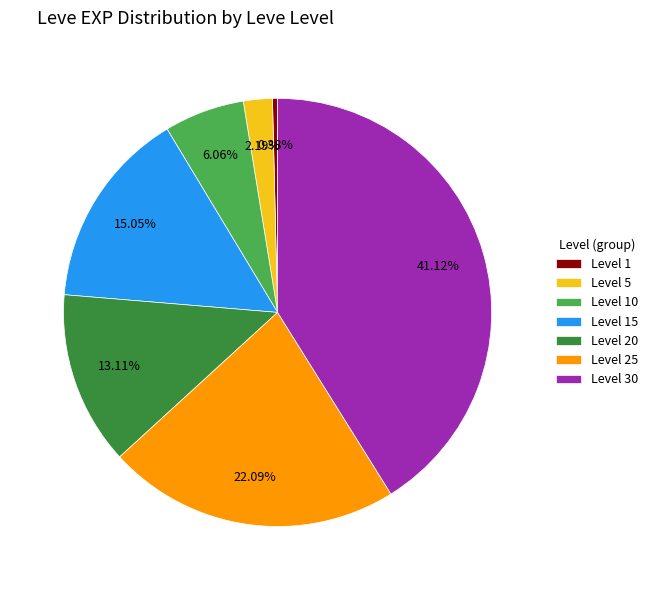

Does Level 25 account for over 50% of the chart?

No